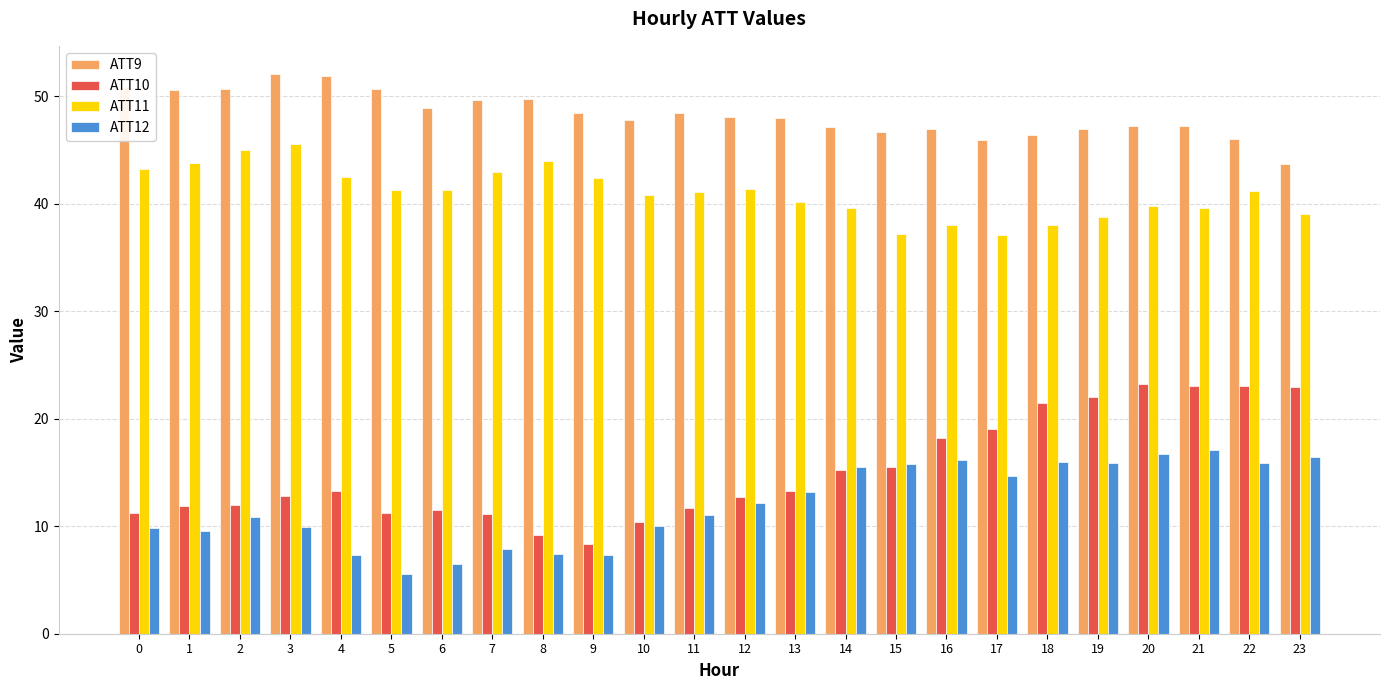

What is the difference between the ATT10 values at 10 and 15?

5.1